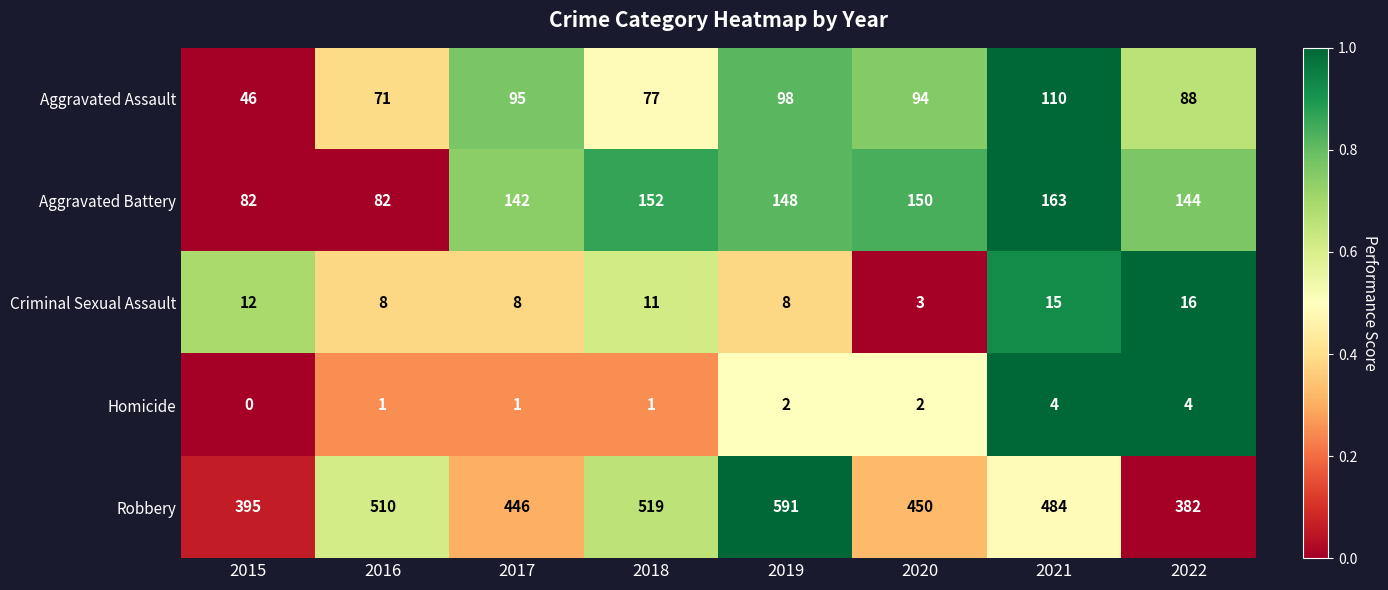

True or false: Homicide has a value of 1 at 2020.

False